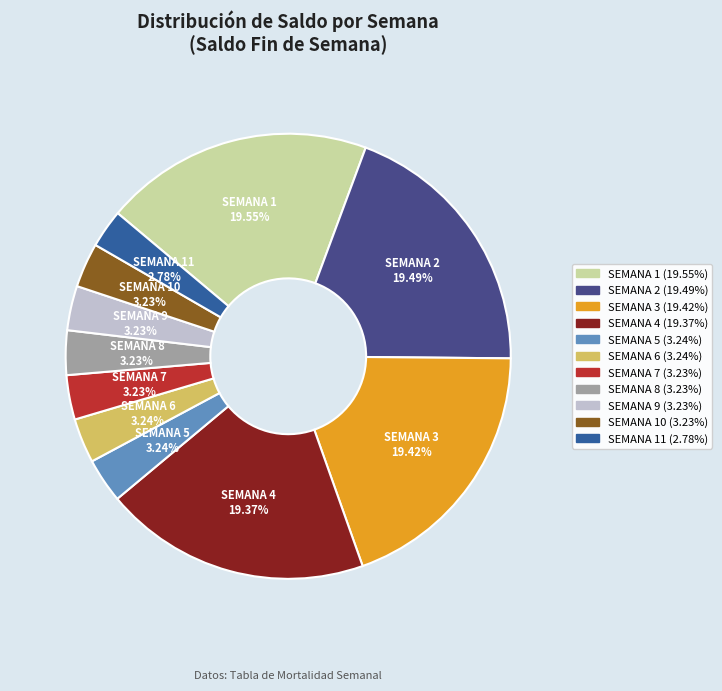

Is there a majority slice in this chart?

No